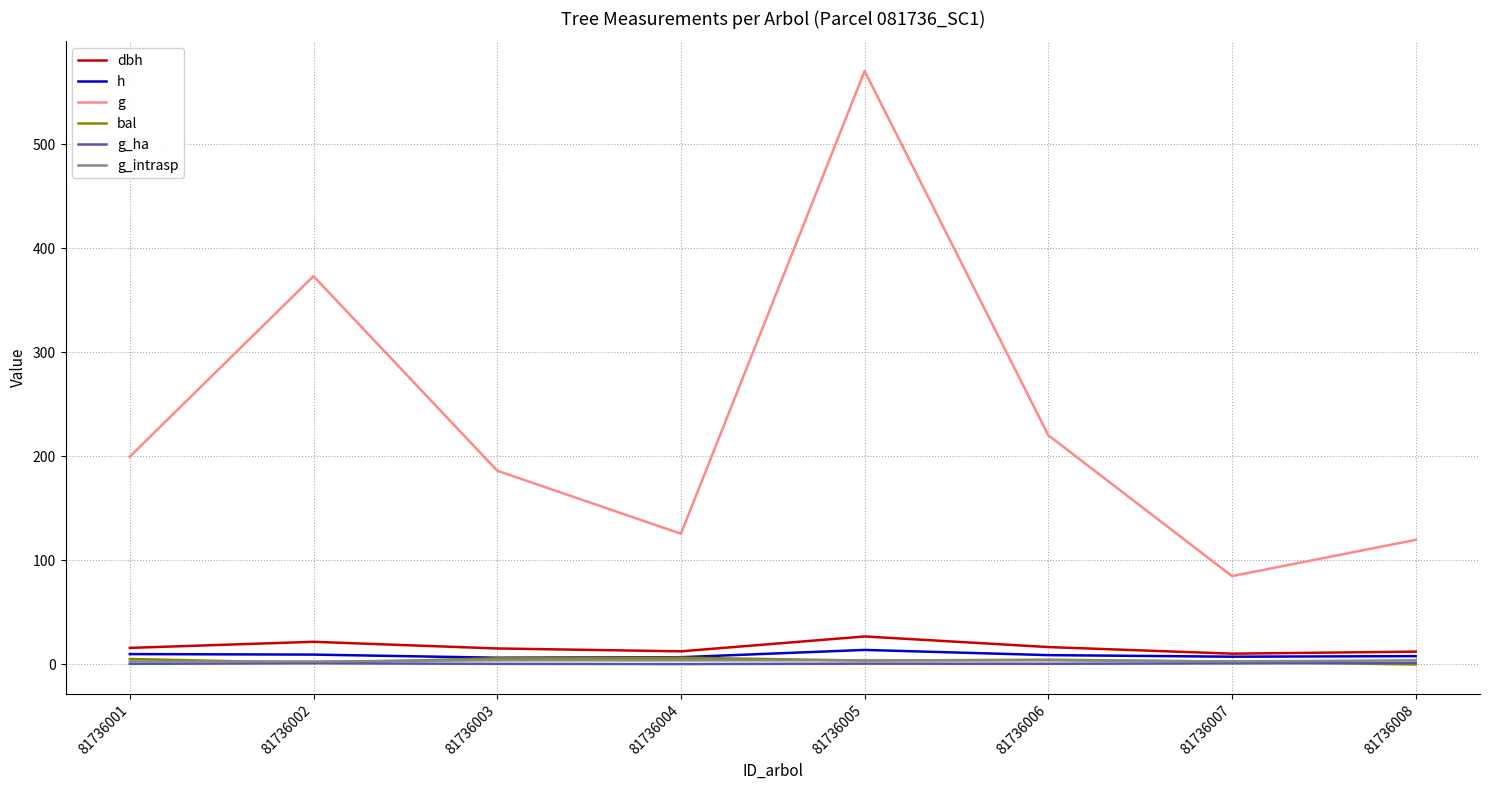

Where is g nearest to the value 327?

81736002